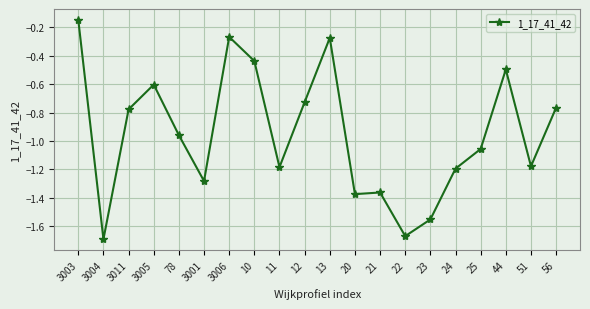

How many distinct data groups are displayed?

1